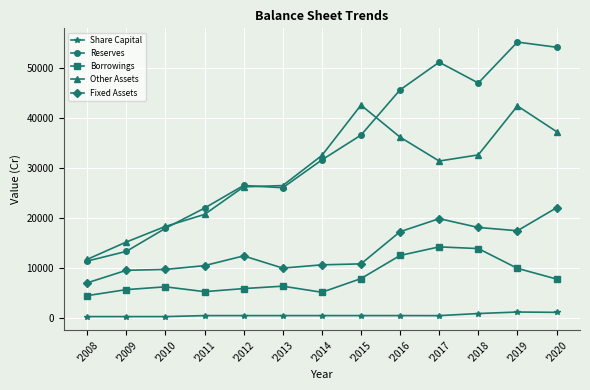

At which label does Other Assets reach its minimum?

'2008